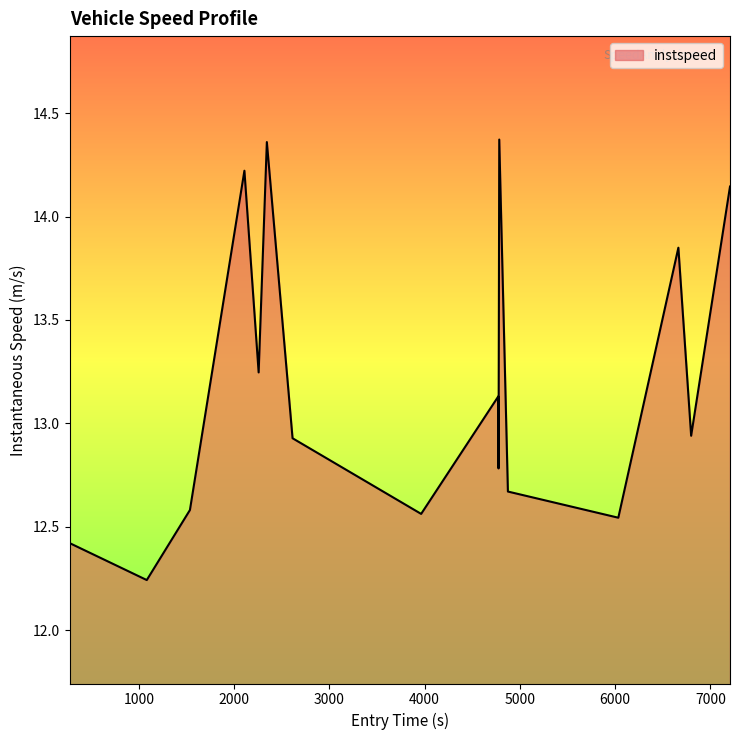

Which label corresponds to the smallest value in the chart?

1000